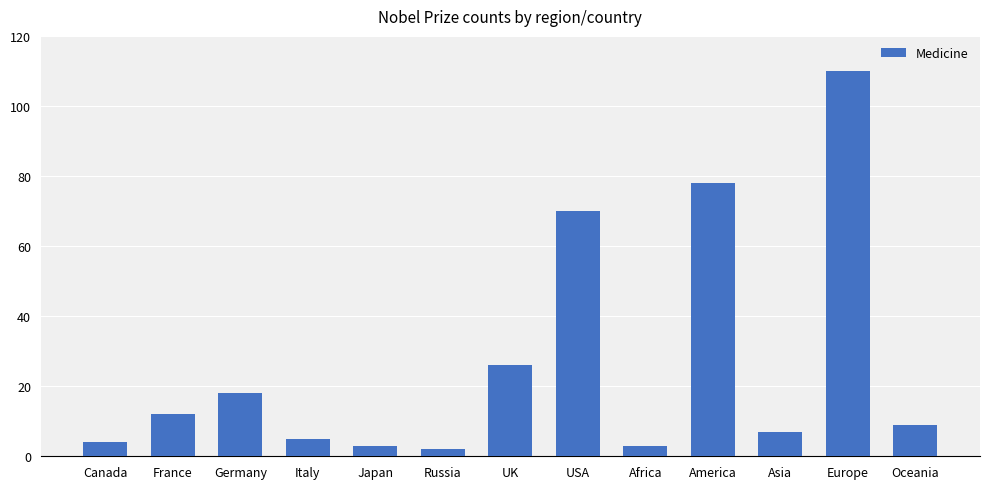

Reading right to left, what are all the values shown in this chart?

9	110	7	78	3	70	26	2	3	5	18	12	4